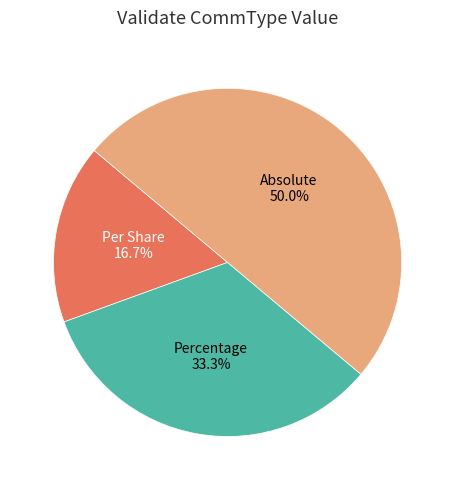

Is Percentage the majority of the pie?

No